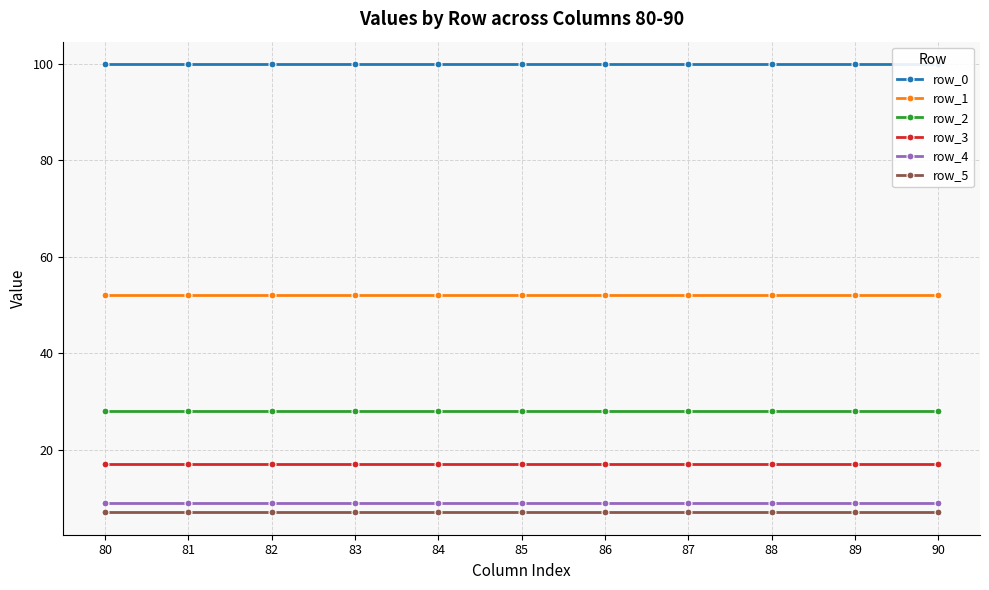

Reading right to left, what are all the values shown in this chart?

row_0: 90=100	89=100	88=100	87=100	86=100	85=100	84=100	83=100	82=100	81=100	80=100
row_1: 90=52	89=52	88=52	87=52	86=52	85=52	84=52	83=52	82=52	81=52	80=52
row_2: 90=28	89=28	88=28	87=28	86=28	85=28	84=28	83=28	82=28	81=28	80=28
row_3: 90=17	89=17	88=17	87=17	86=17	85=17	84=17	83=17	82=17	81=17	80=17
row_4: 90=9	89=9	88=9	87=9	86=9	85=9	84=9	83=9	82=9	81=9	80=9
row_5: 90=7	89=7	88=7	87=7	86=7	85=7	84=7	83=7	82=7	81=7	80=7